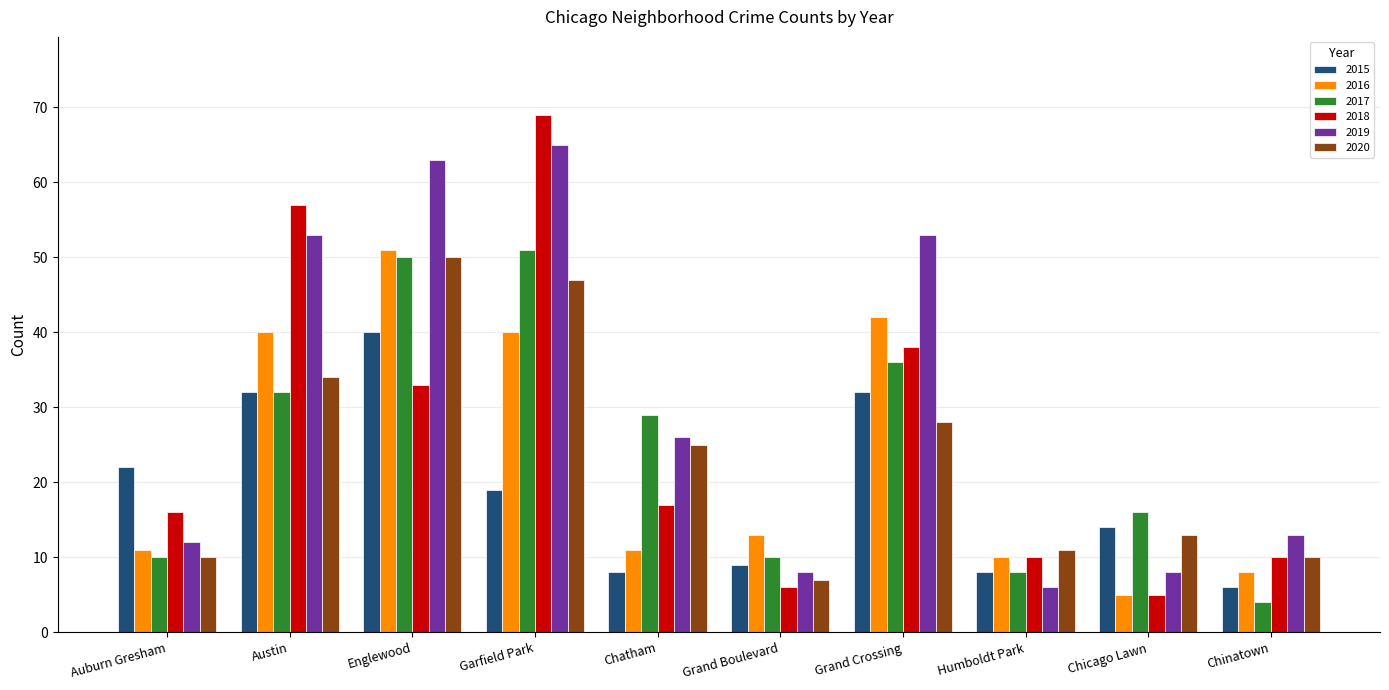

What are all the series names shown in the legend?

2015, 2016, 2017, 2018, 2019, 2020